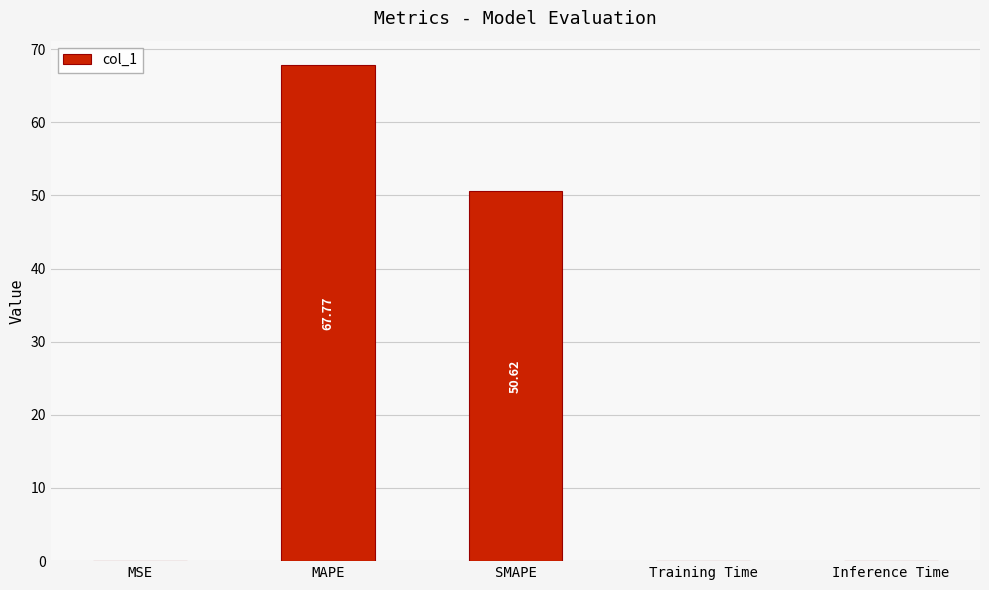

At which label is the value closest to 33?

SMAPE